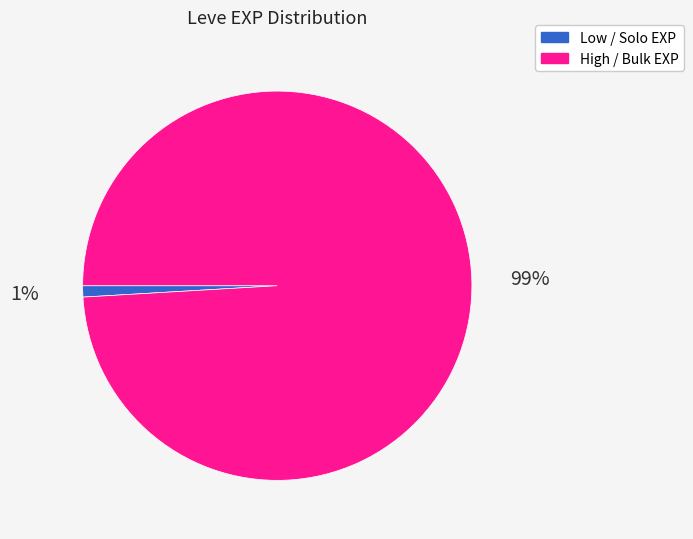

Is there a majority slice in this chart?

Yes